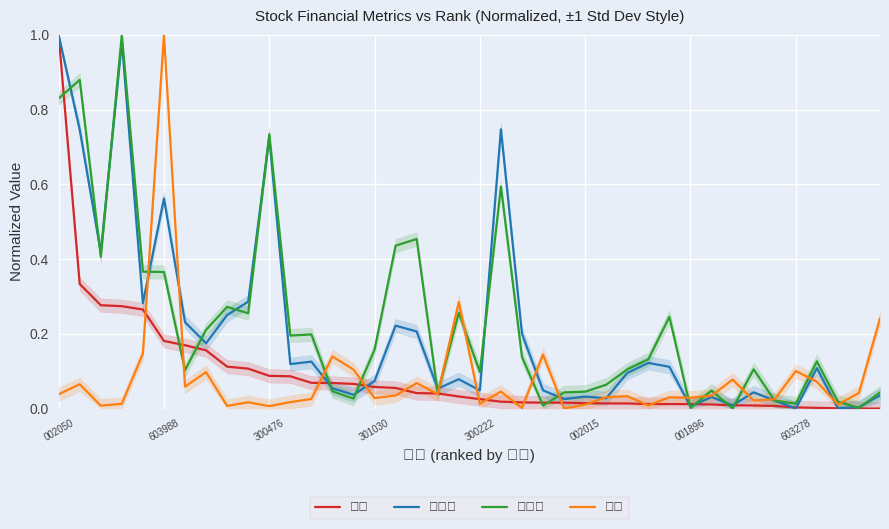

After their last crossing, which series has the higher values: 成交额 or 量比?

量比